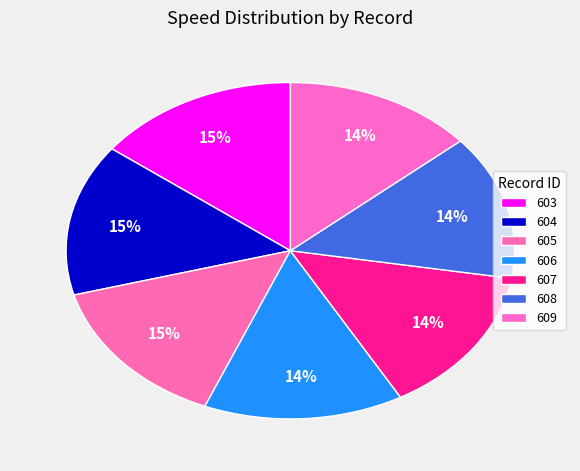

To the nearest percent, what is the combined percentage of 604 and 609?

28%